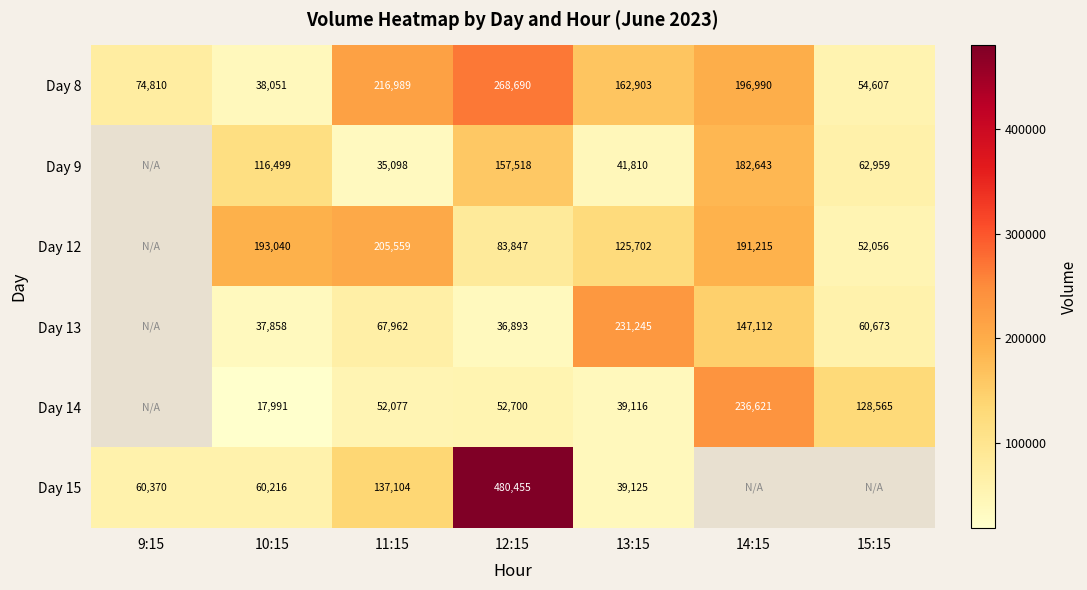

At how many categories does at least one series exceed 65565?

7